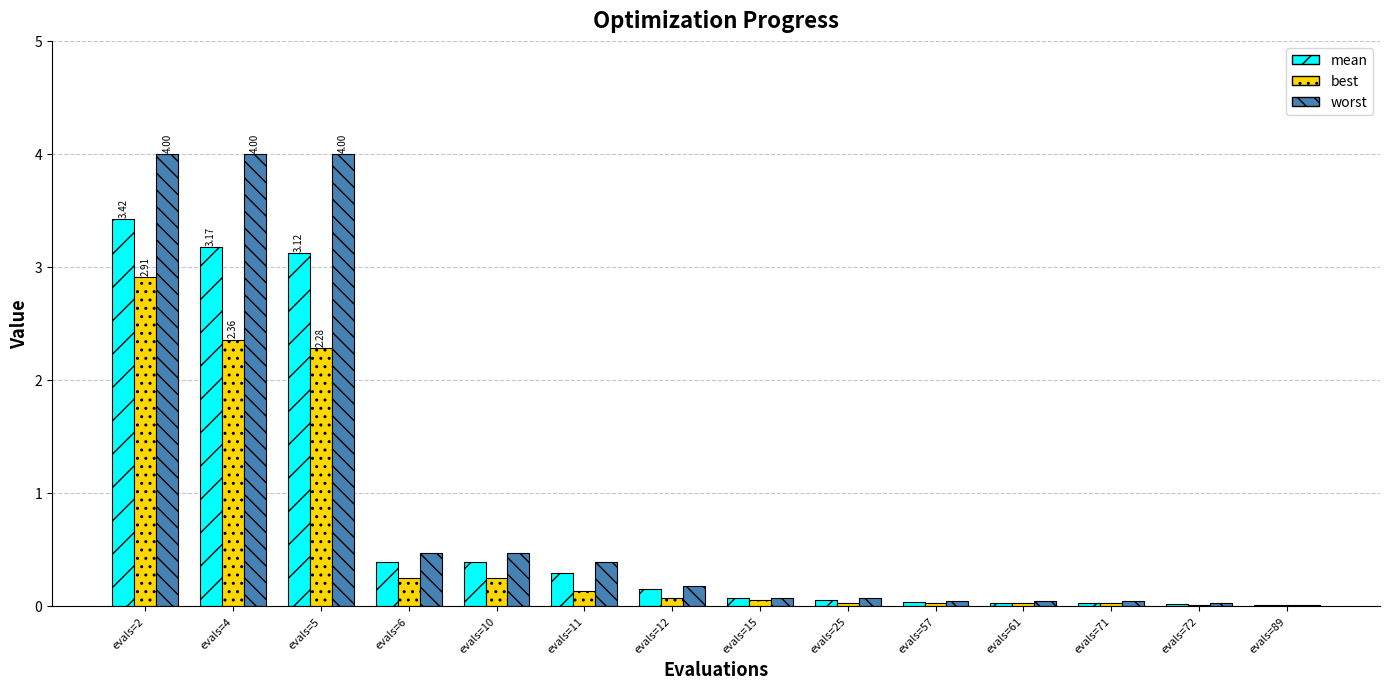

Is the value of best at evals=57 greater than the value of worst at evals=10?

No